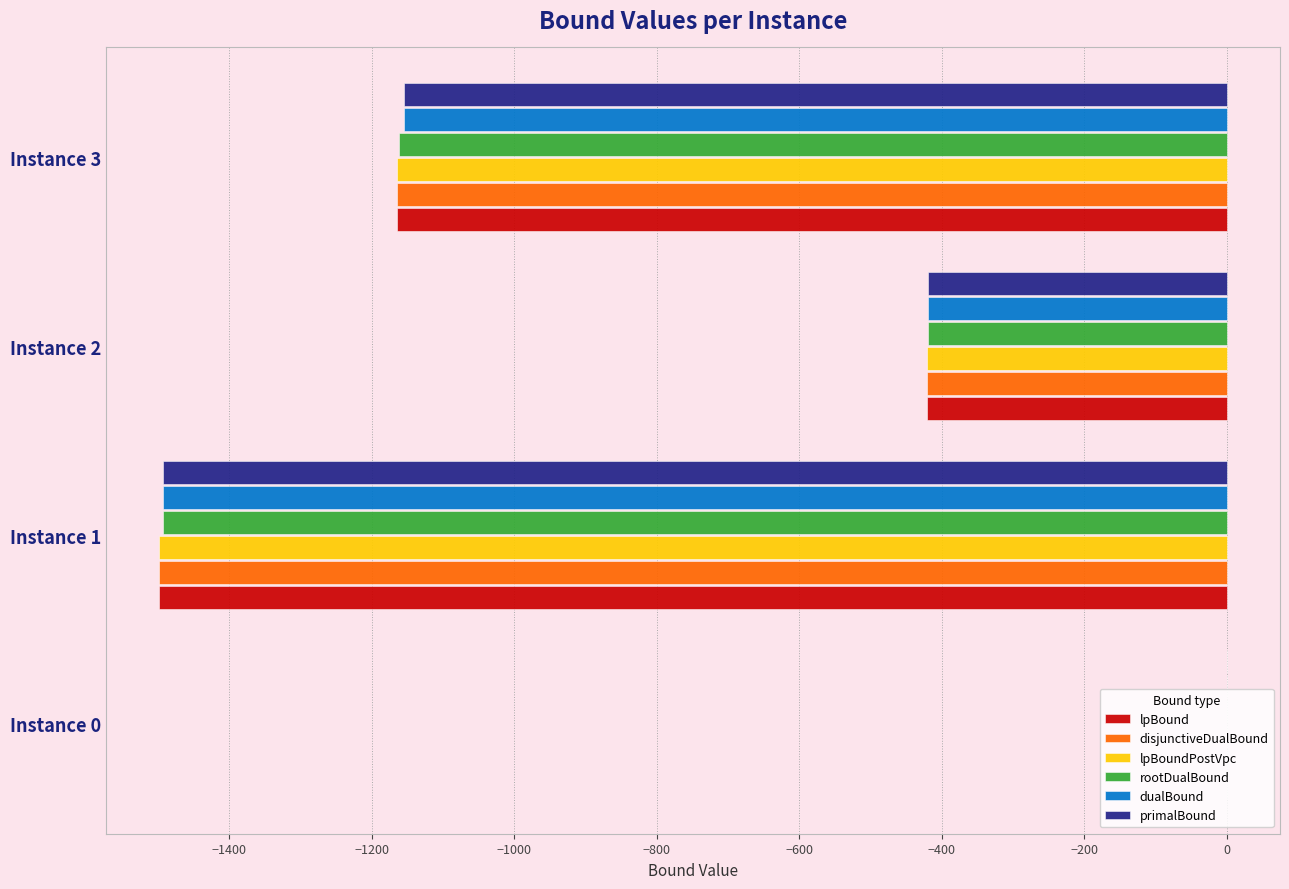

Between Instance 0 and Instance 2, which series saw the biggest shift?

lpBoundPostVpc